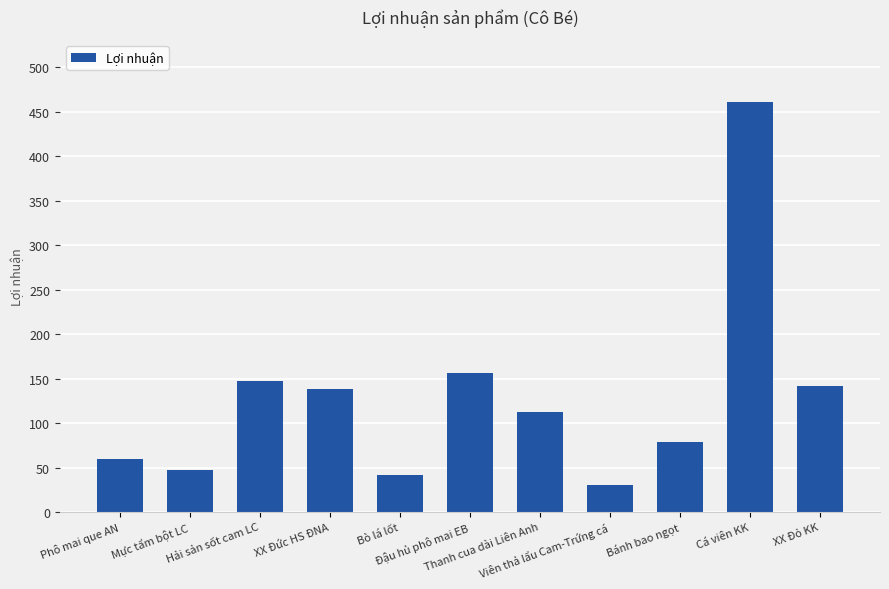

How many distinct data groups are displayed?

1